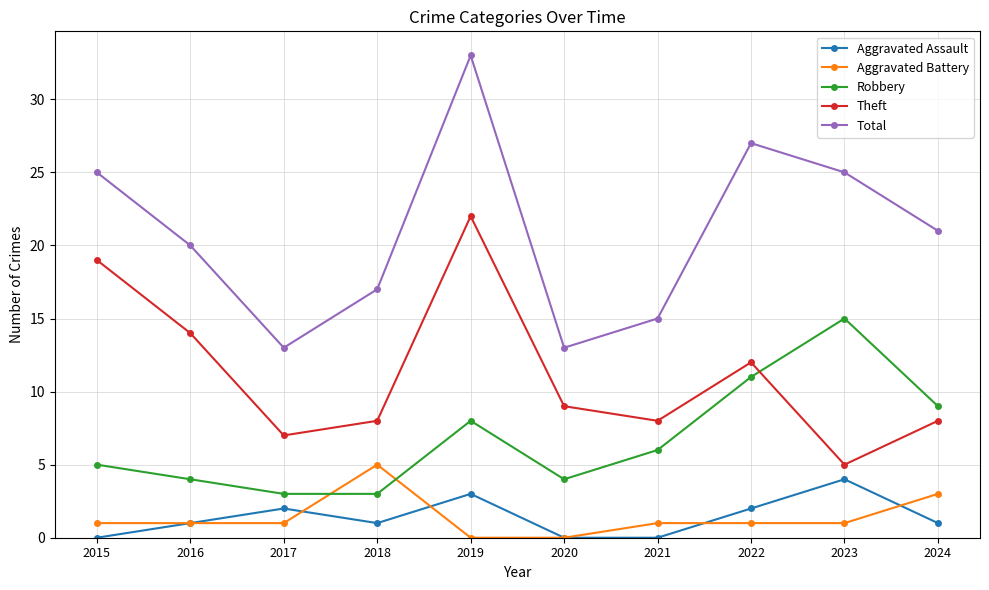

At which category does the chart reach its peak across all series?

2019